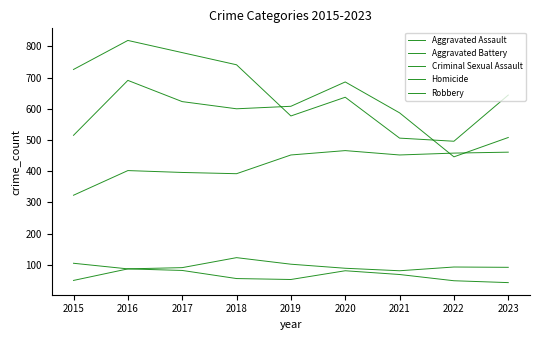

Does the chart display data point markers on the line(s)?

No